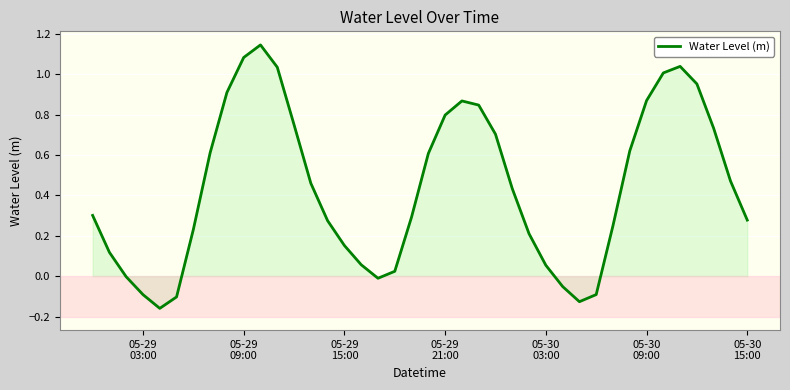

What is the sum of all values?

17.5